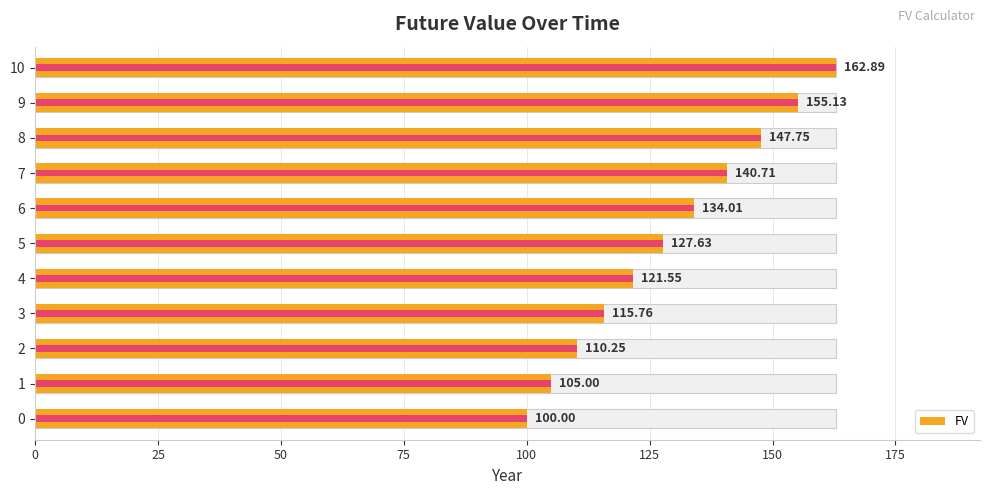

How many series are shown in this chart?

1